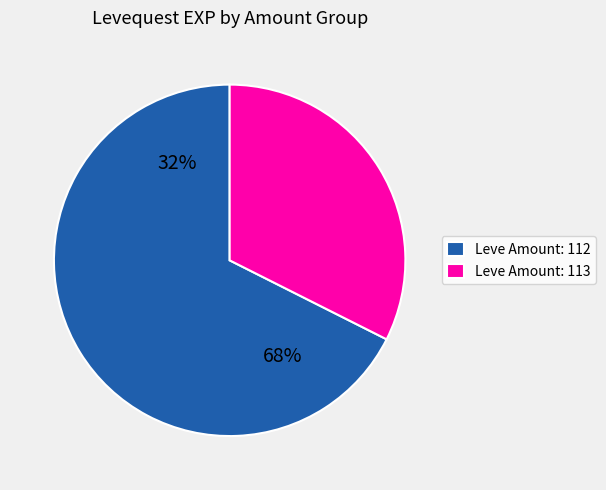

Is the sum of 224 and 112 greater than half?

No